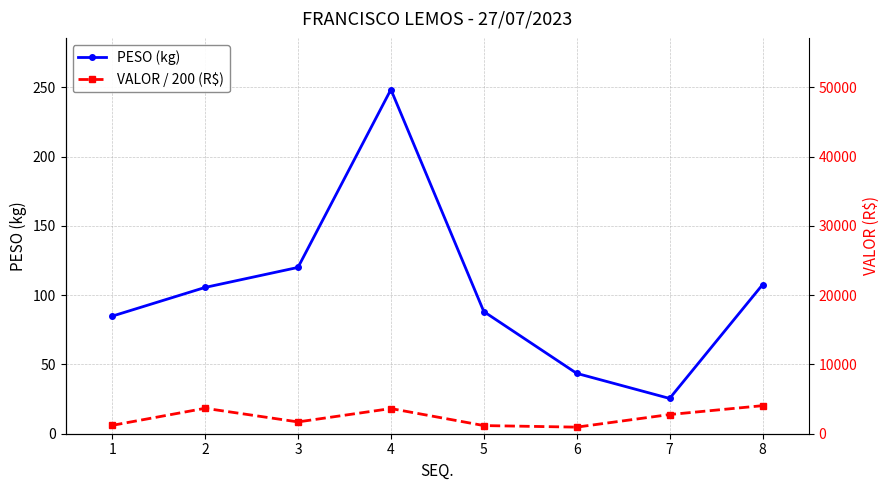

Rank the categories by VALOR / 200 (R$) value from highest to lowest.

8, 2, 4, 7, 3, 1, 5, 6